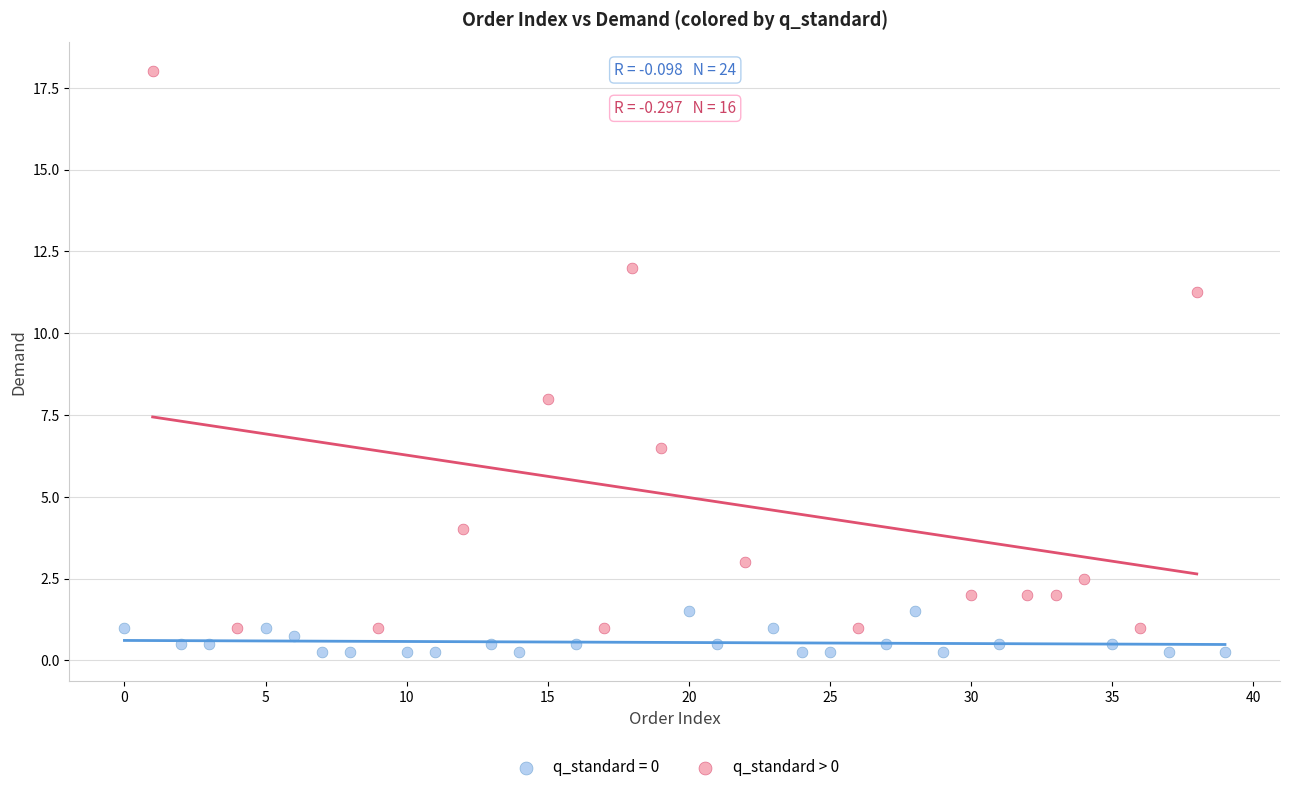

Which series has the widest spread of Y values?

q_standard > 0